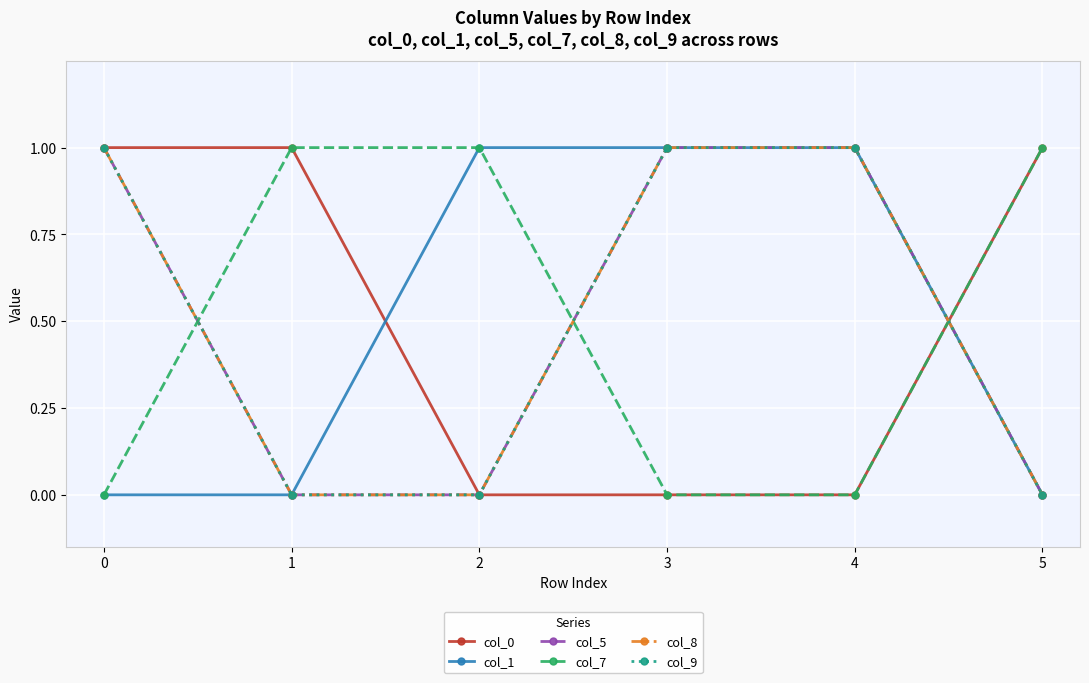

Is it true that col_9 equals 0.0 at 2?

True